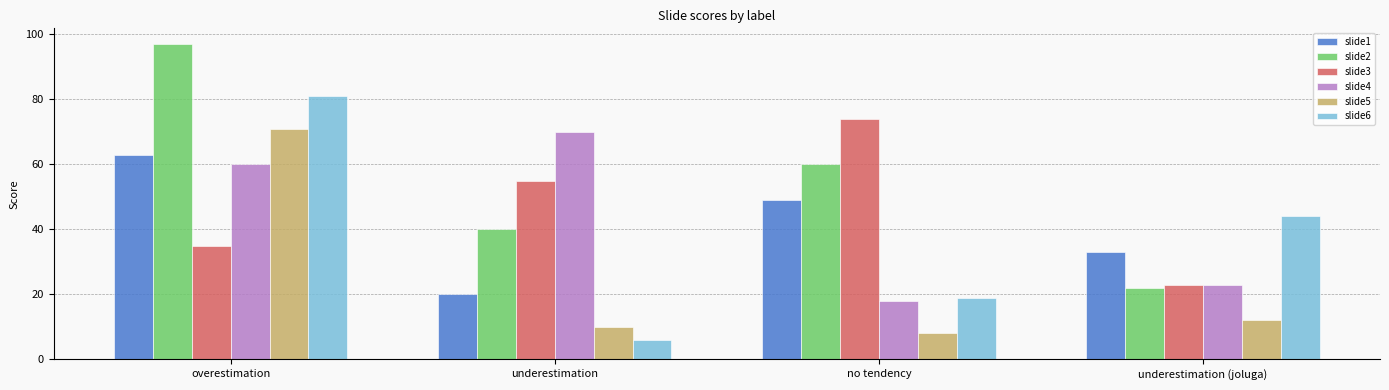

At how many categories does at least one series exceed 19?

4